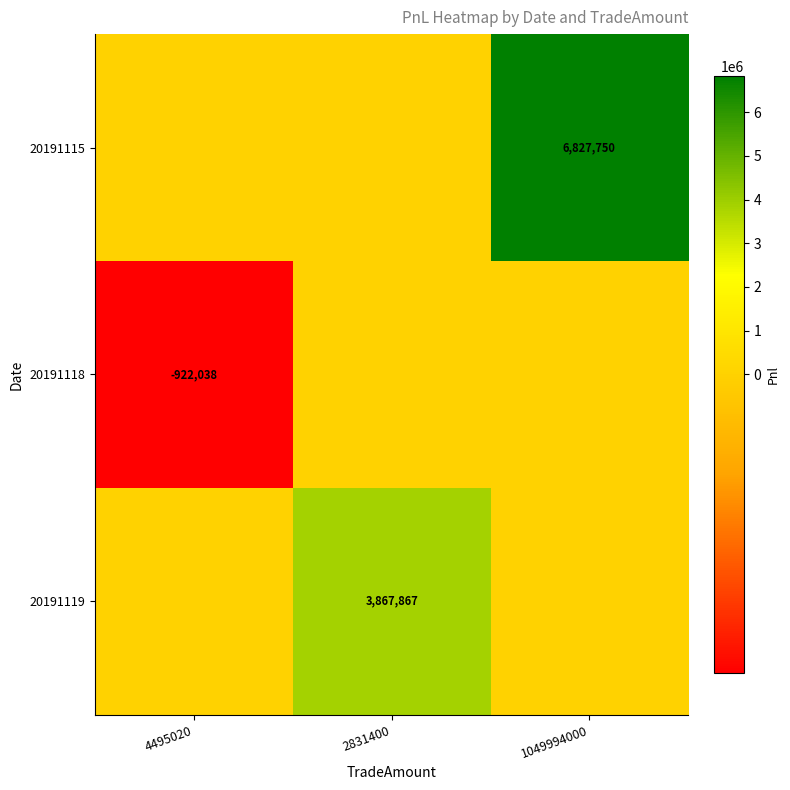

Is it true that 20191119 equals 3867867 at 2831400?

True